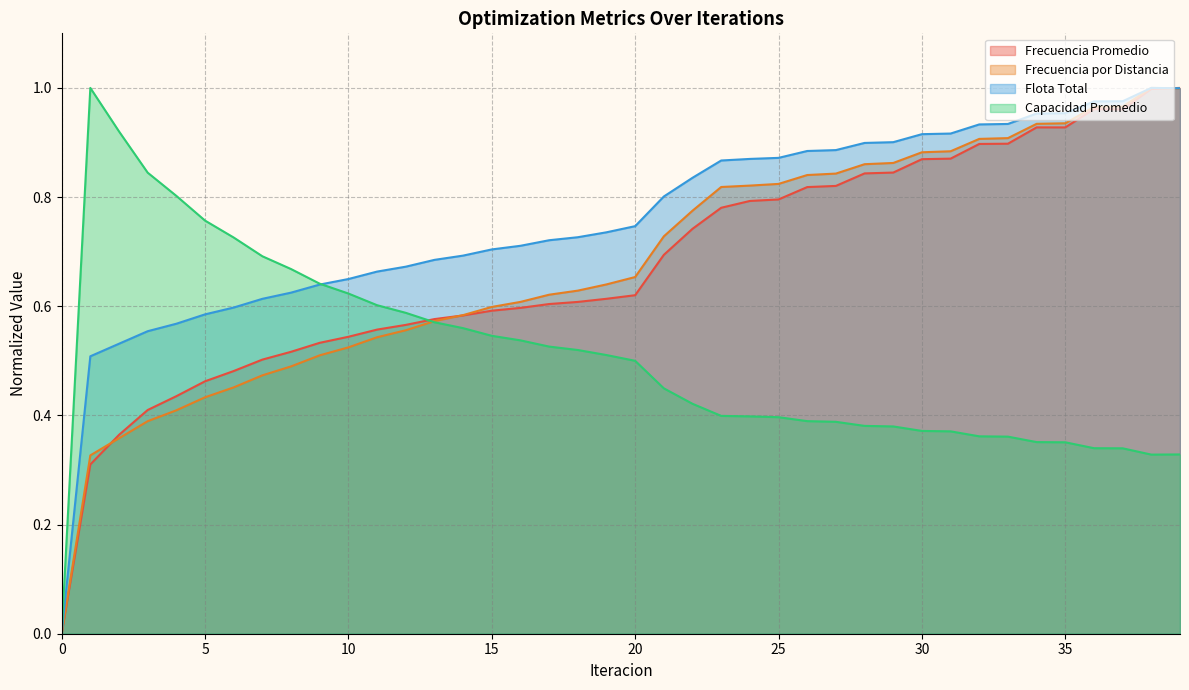

How many data points in Capacidad Promedio are above 0?

39